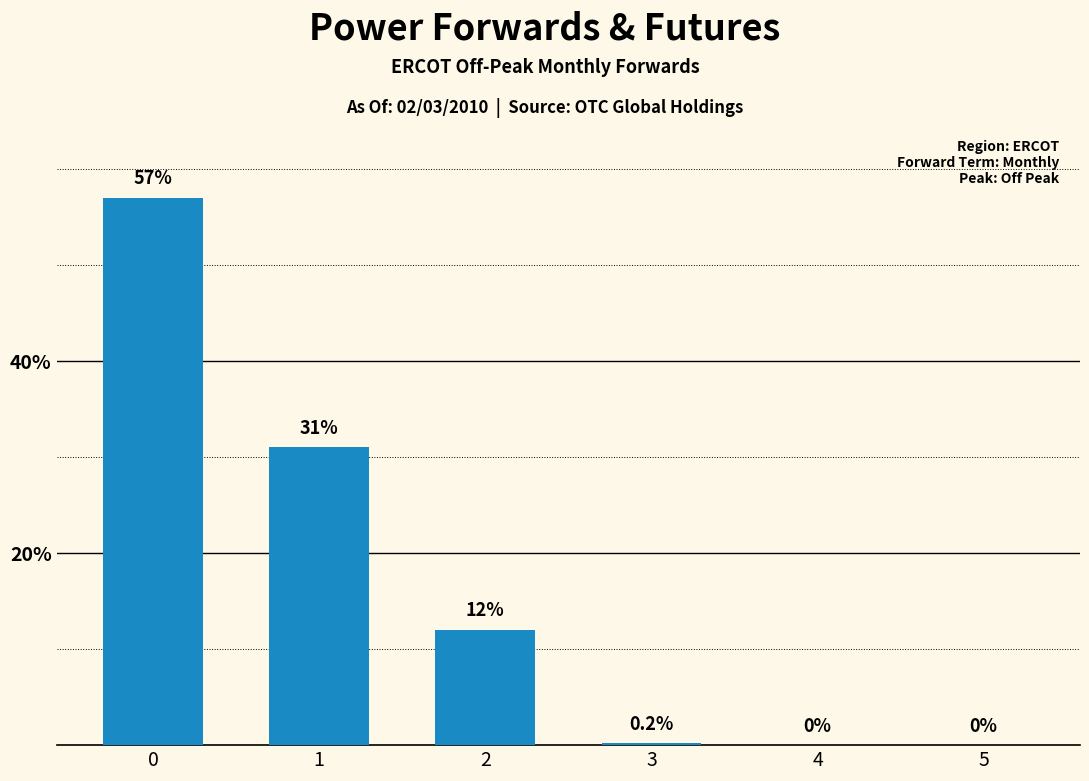

Read the value at 1.

31.0